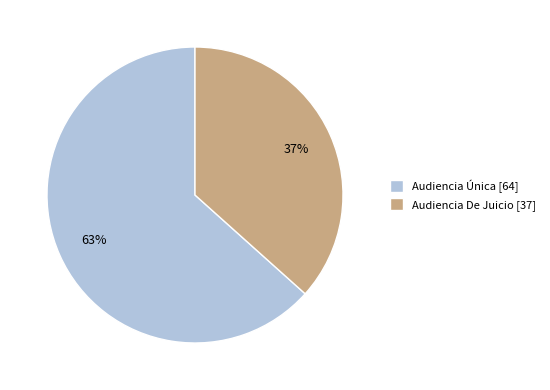

Count the number of slices in the pie.

2